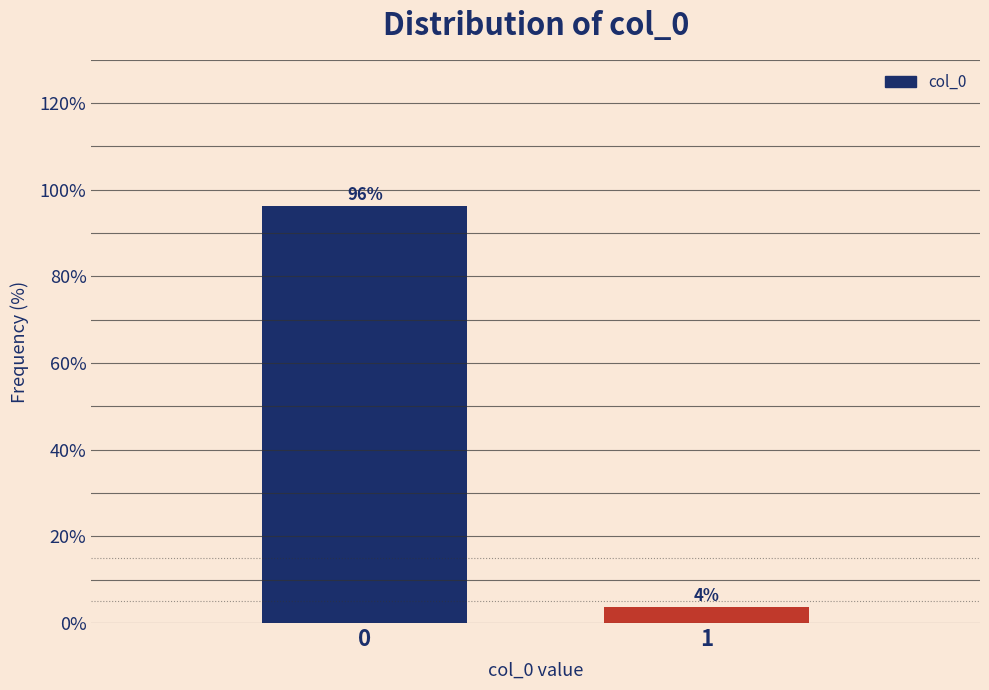

Rank the categories by value from lowest to highest.

1, 0